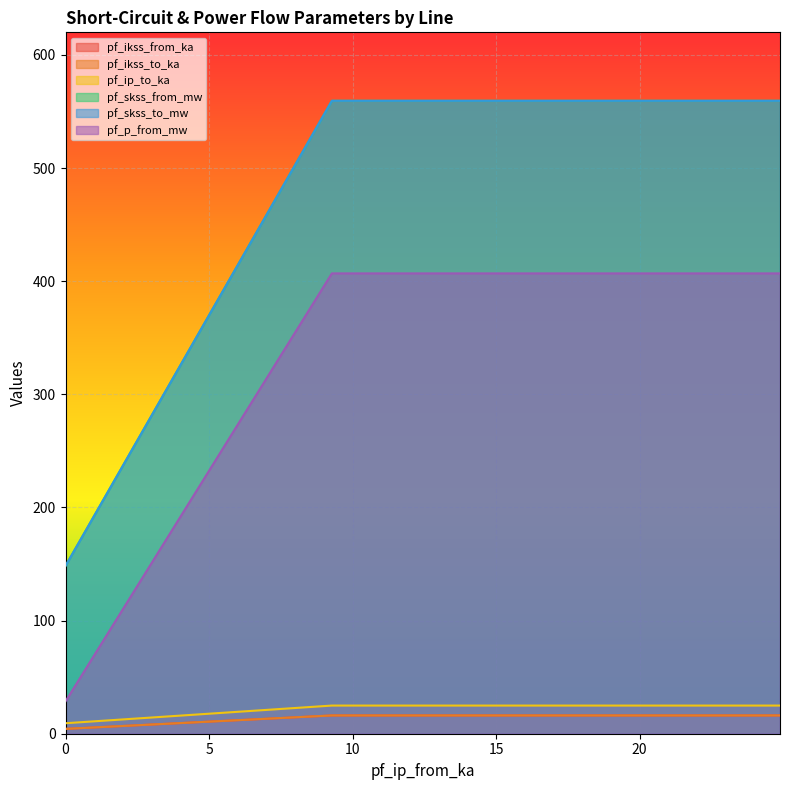

Rank the series at 0 from highest to lowest value.

pf_skss_from_mw, pf_skss_to_mw, pf_p_from_mw, pf_ip_to_ka, pf_ikss_from_ka, pf_ikss_to_ka